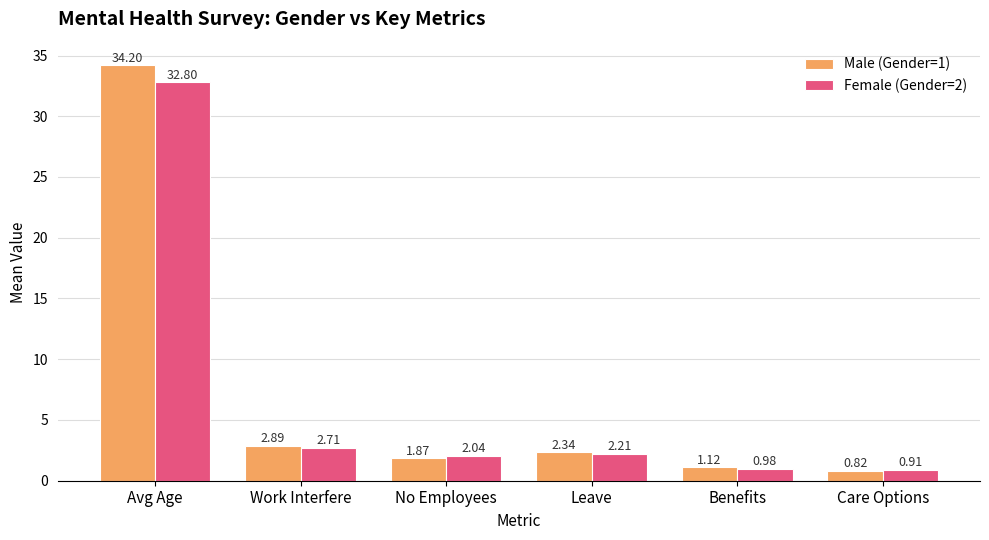

At which label is Female (Gender=2) closest to 16?

Work Interfere